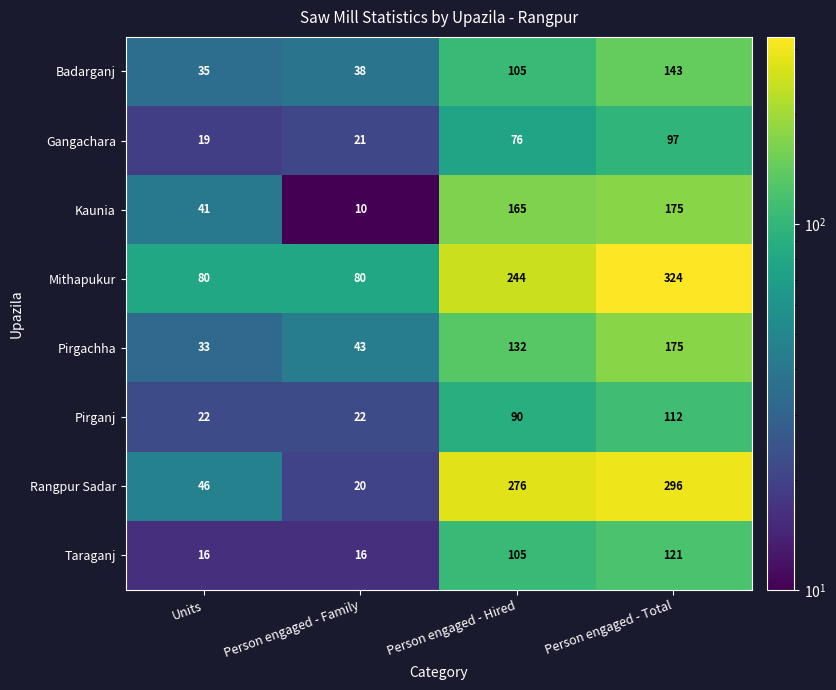

Is the value of Badarganj at Person engaged - Hired greater than the value of Gangachara at Person engaged - Total?

Yes